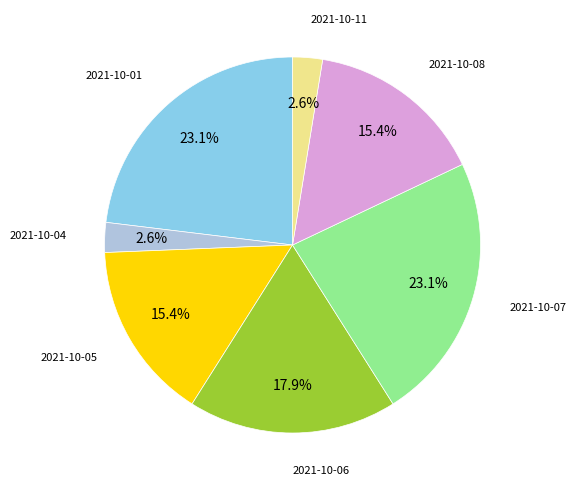

Is there a majority slice in this chart?

No